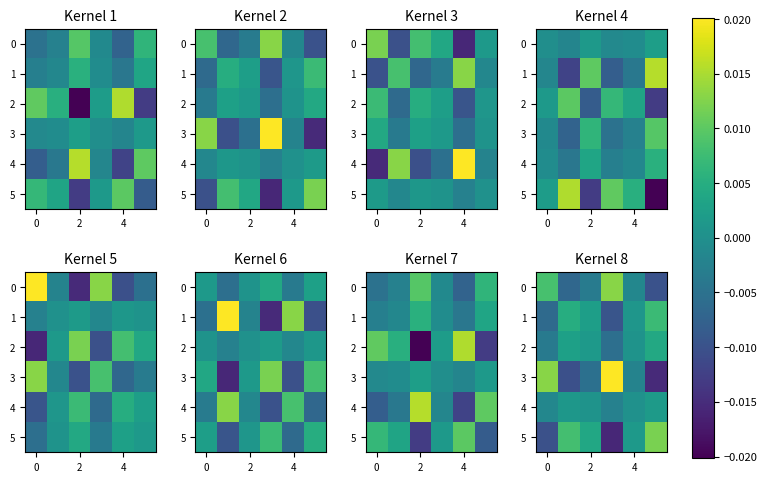

The value of 1 at 4 is 0.0. True or false?

False